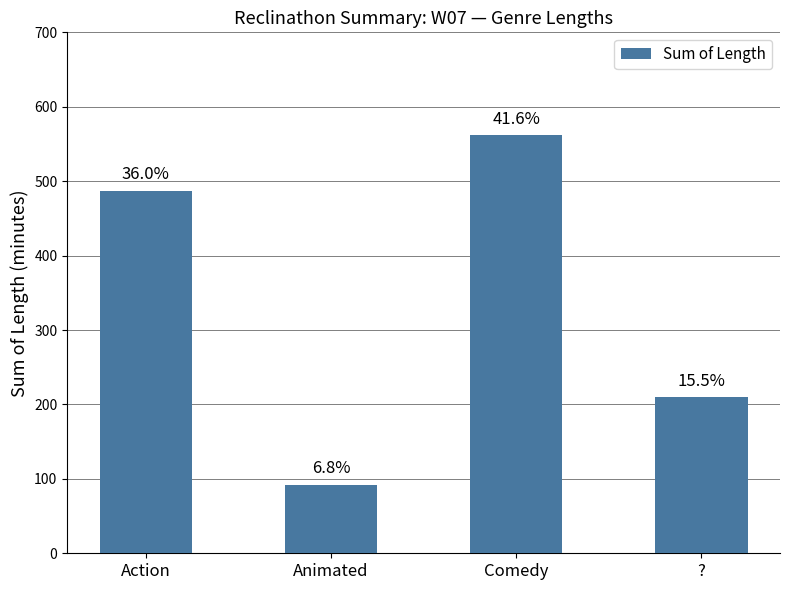

What is the label of the 3rd bar from the right?

Animated